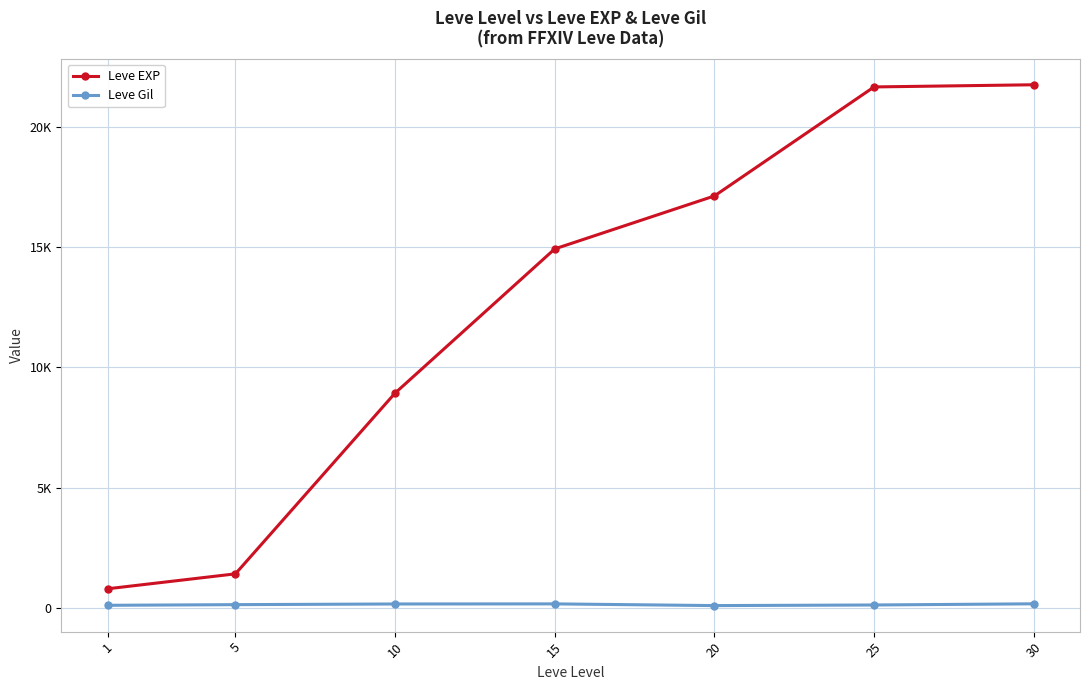

Reading left to right, extract all data points from this chart.

Leve EXP: 800	1420	8930	14920	17120	21650	21740
Leve Gil: 113	140	168	172	101	126	175